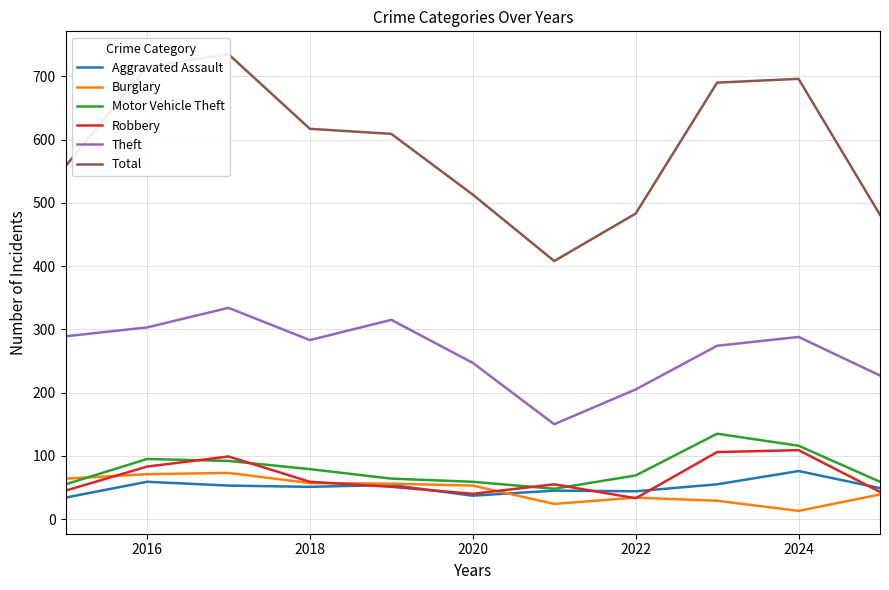

True or false: Theft has a value of 303 at 2016.

True